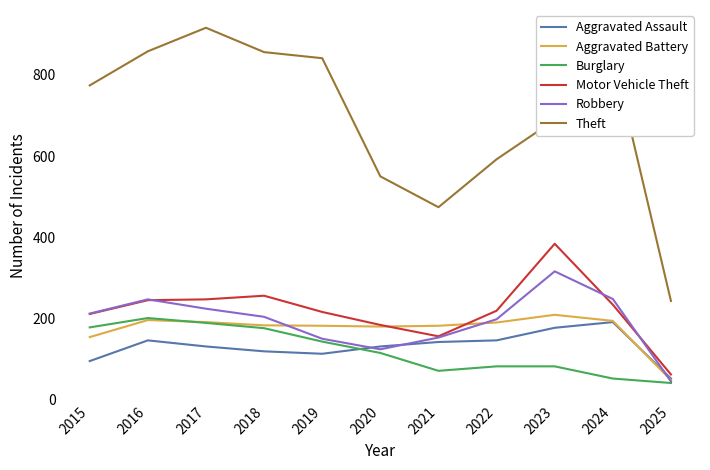

True or false: Burglary and Motor Vehicle Theft cross at least once.

False